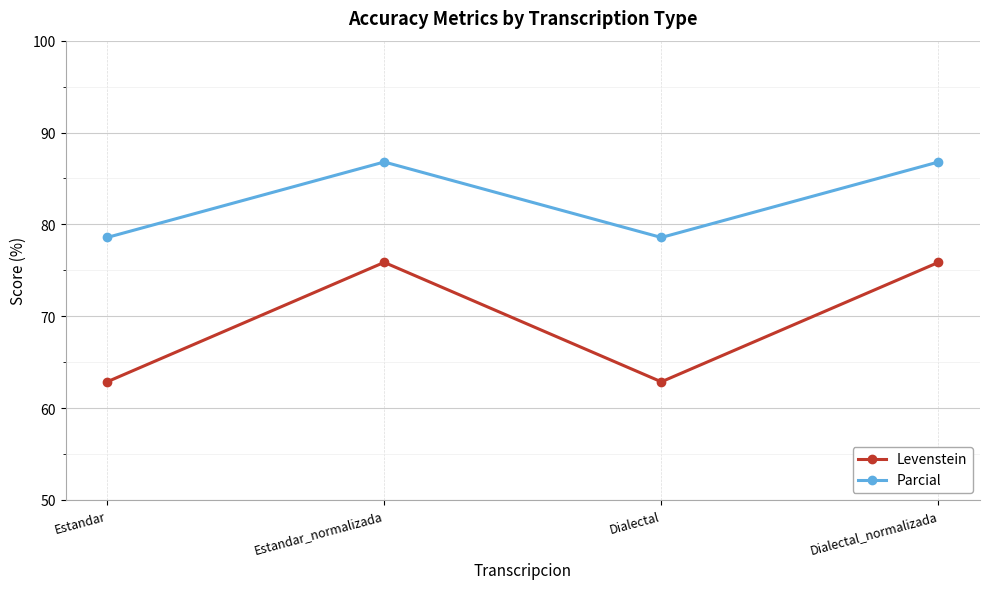

Is this an area chart (filled region under the line)?

No